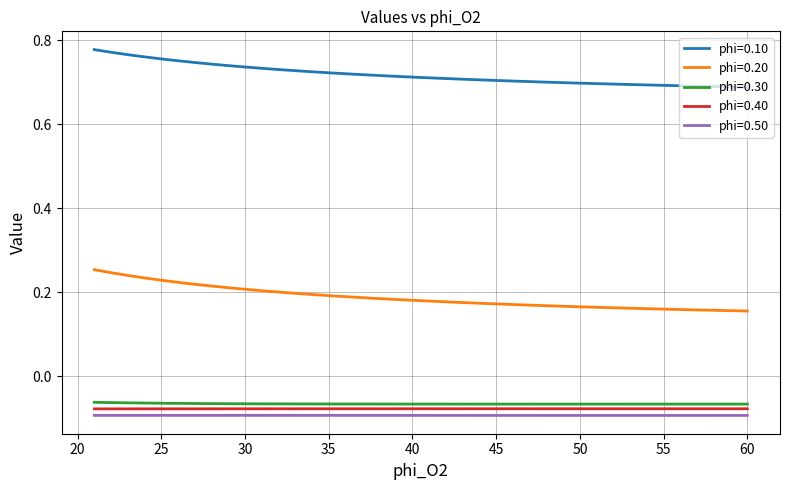

Which series has the largest total across all categories?

phi=0.10